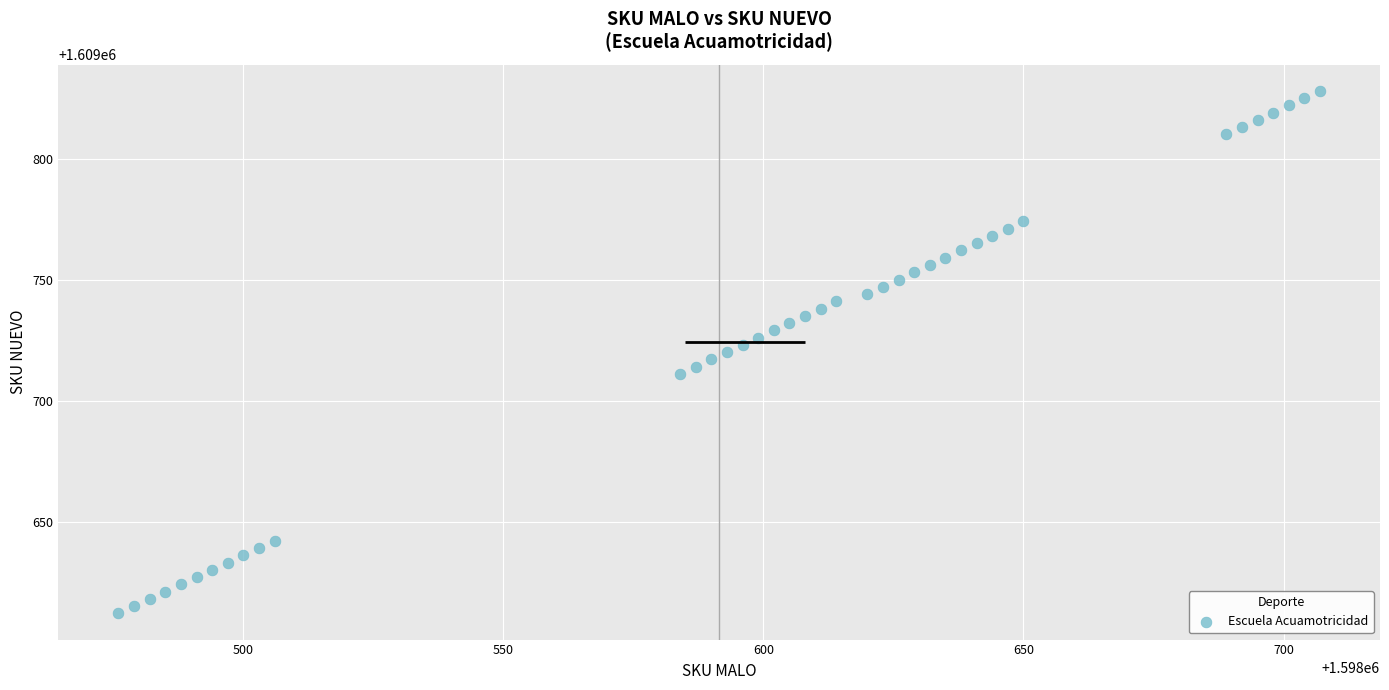

What is the range of X values (max minus min)?

231